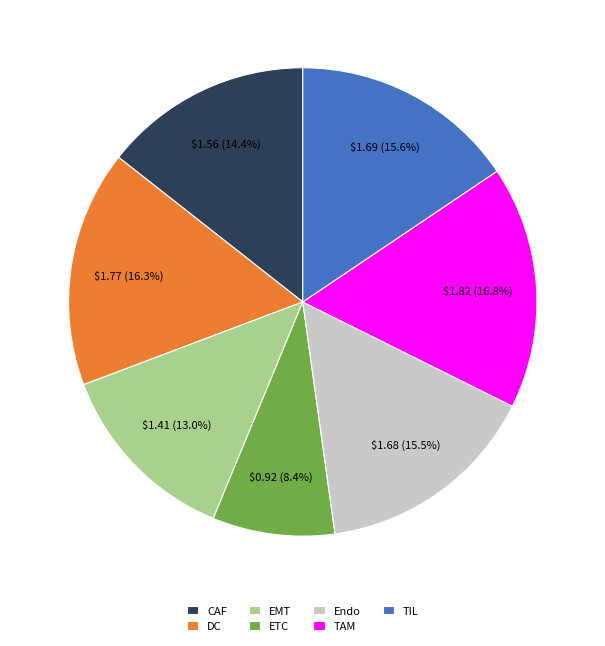

To the nearest percent, what is the average slice percentage?

14%